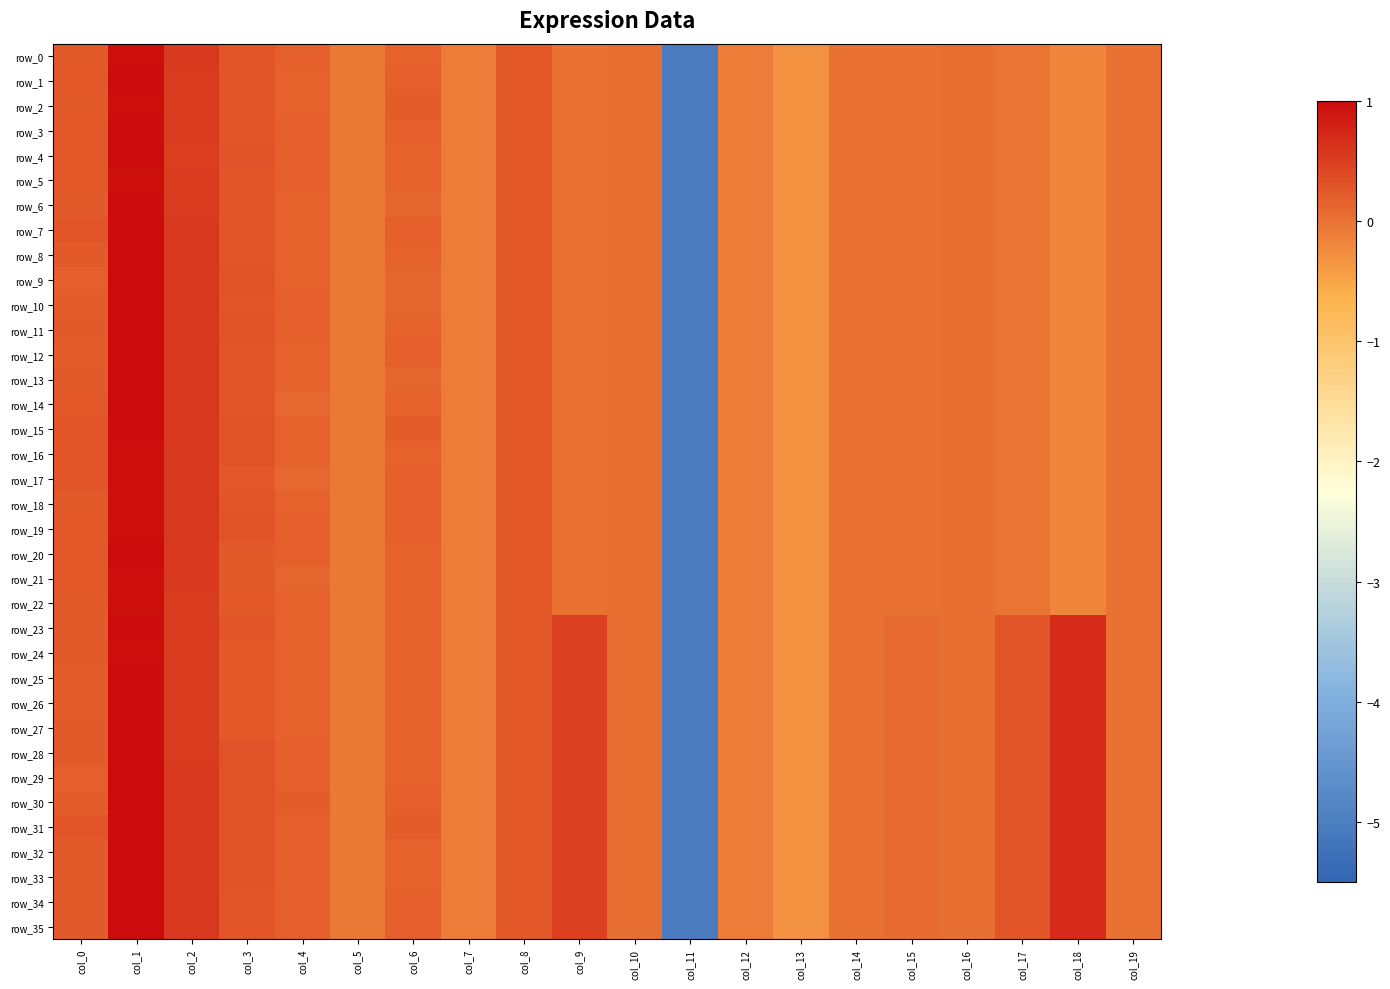

How many data points in row_14 are less than 0?

9